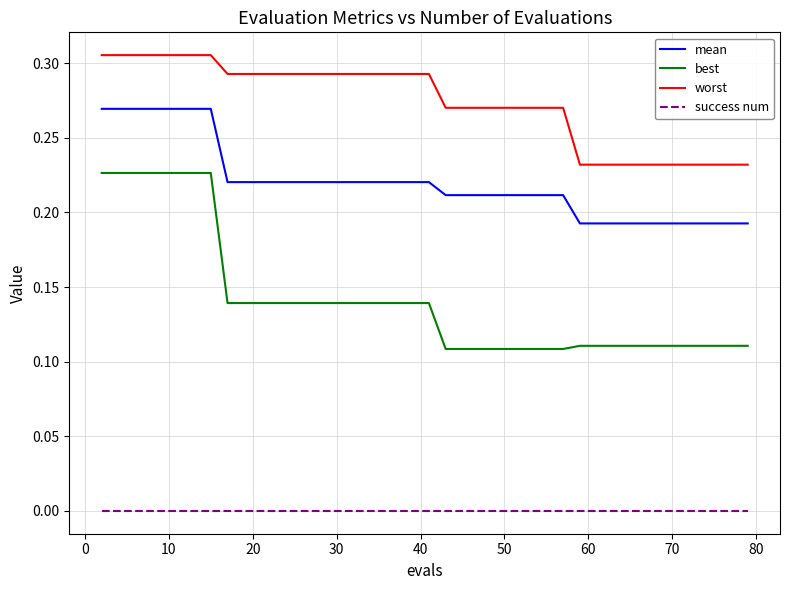

True or false: worst and success num cross at least once.

False